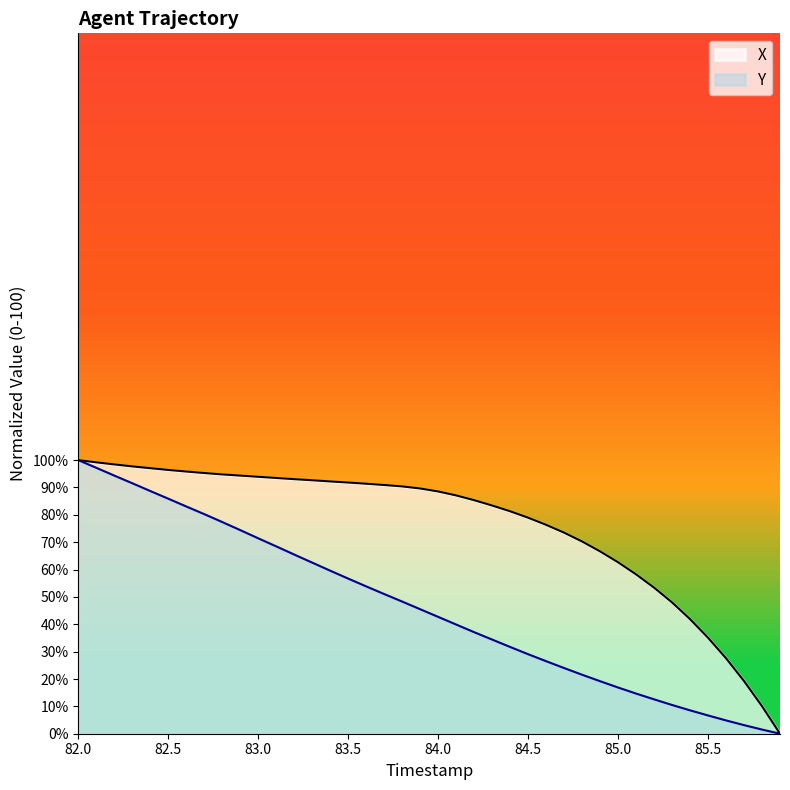

How many values in Y are above zero?

39